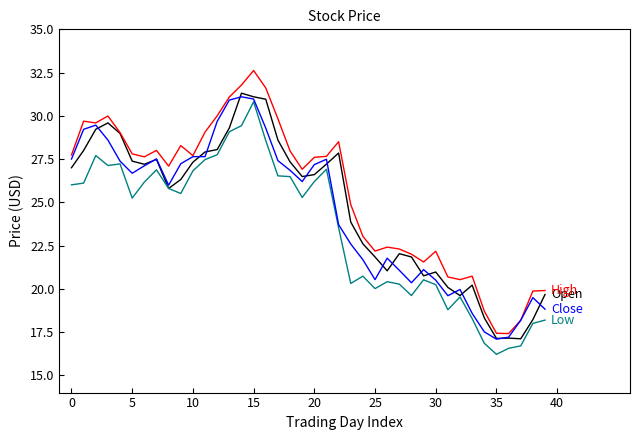

What is the smallest value displayed?

16.2